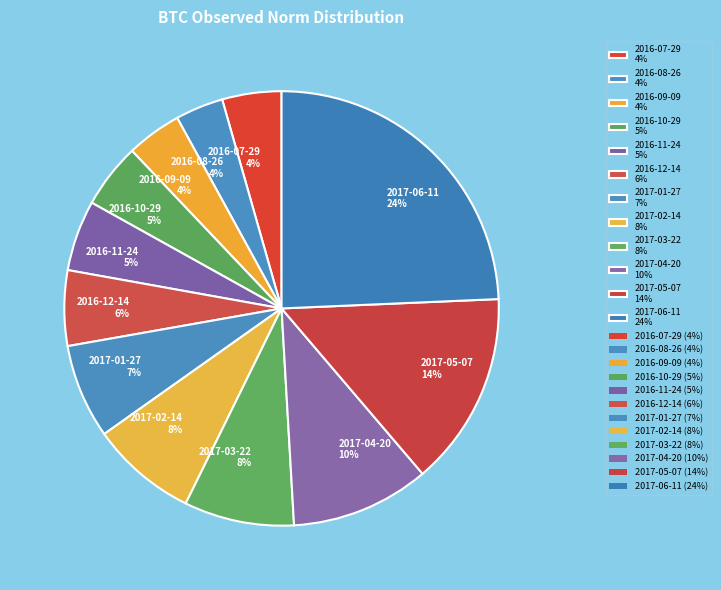

Between 2017-01-27 and 2017-06-11, which is larger?

2017-06-11